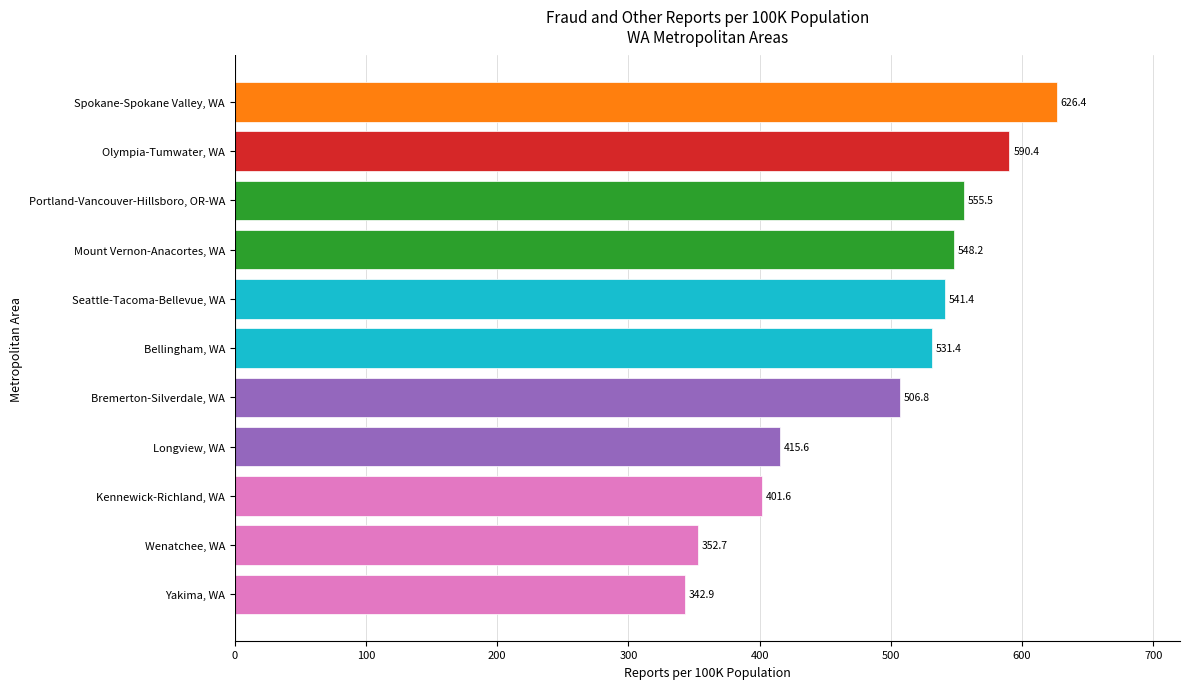

How many bars are there in total?

11